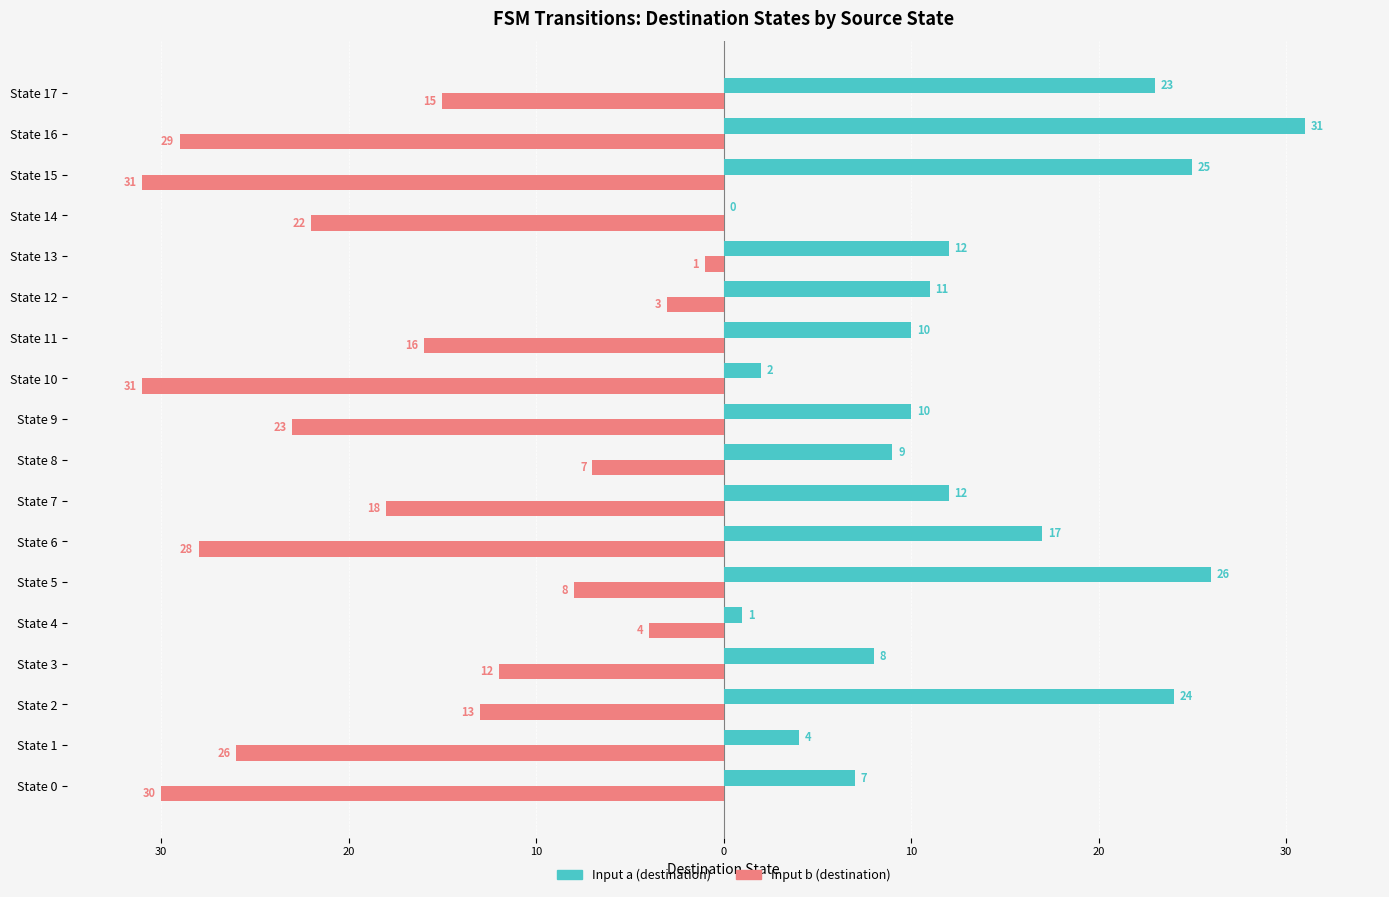

What are all the series names shown in the legend?

Input a (destination), Input b (destination)